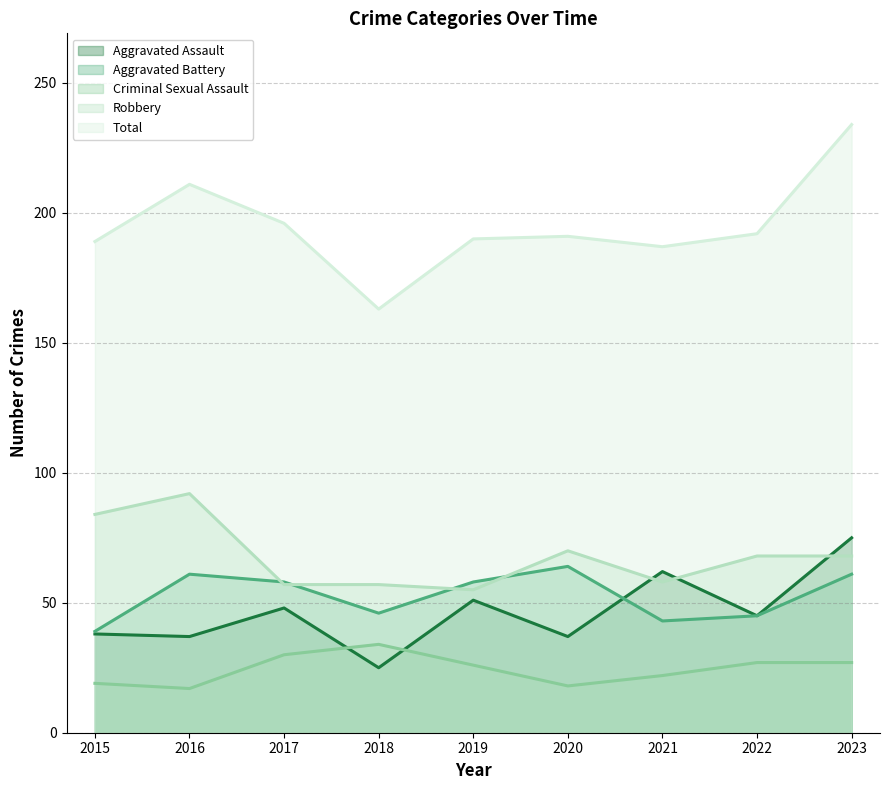

True or false: Criminal Sexual Assault and Robbery intersect in this chart.

False